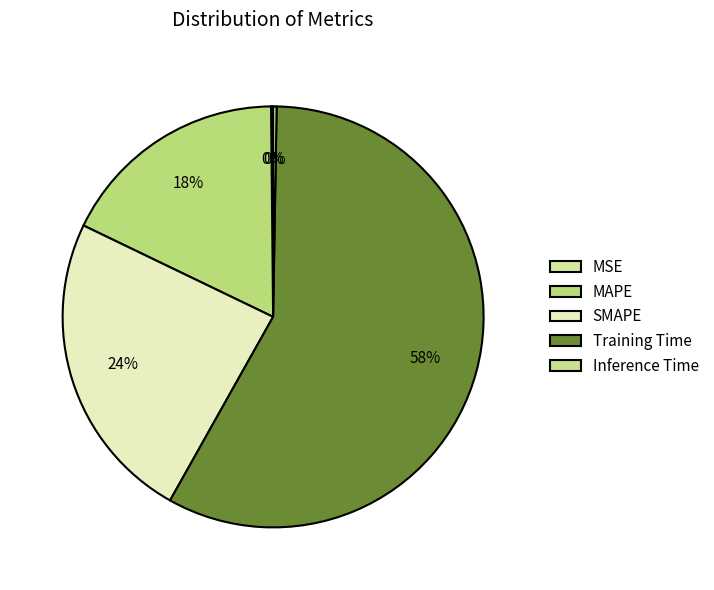

True or false: MSE accounts for 7% of the total.

False